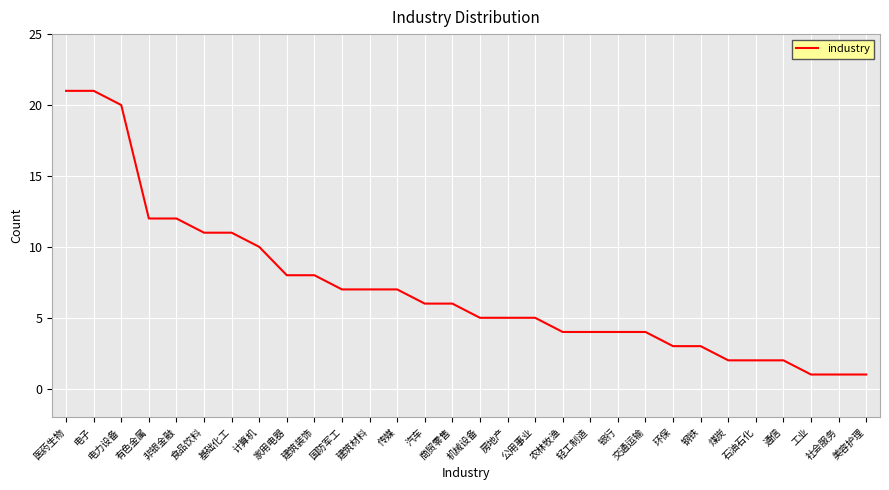

What is the ratio of the value at 轻工制造 to the value at 基础化工?

0.4